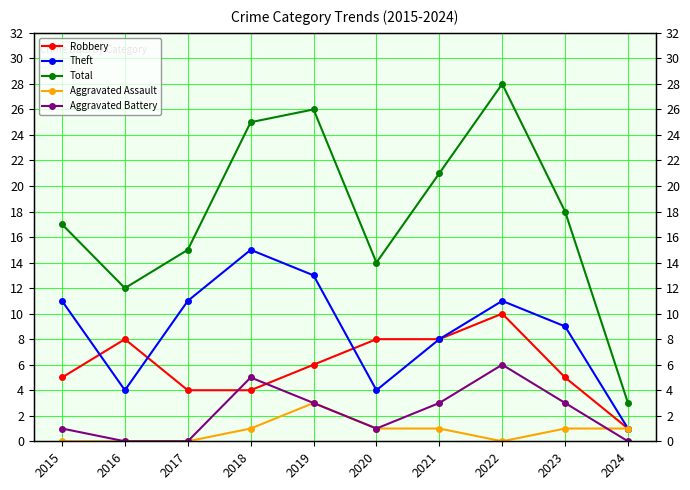

True or false: Total and Theft intersect in this chart.

False